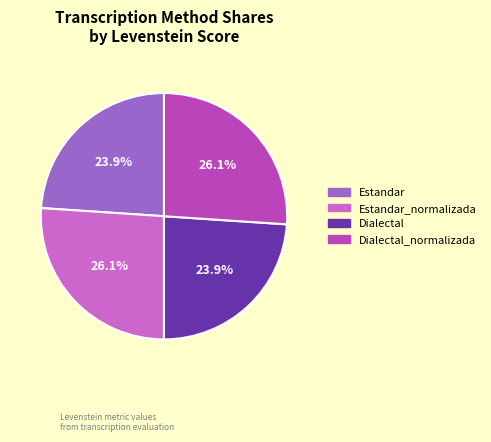

To the nearest percent, what is the combined percentage of Dialectal_normalizada and Estandar_normalizada?

52%